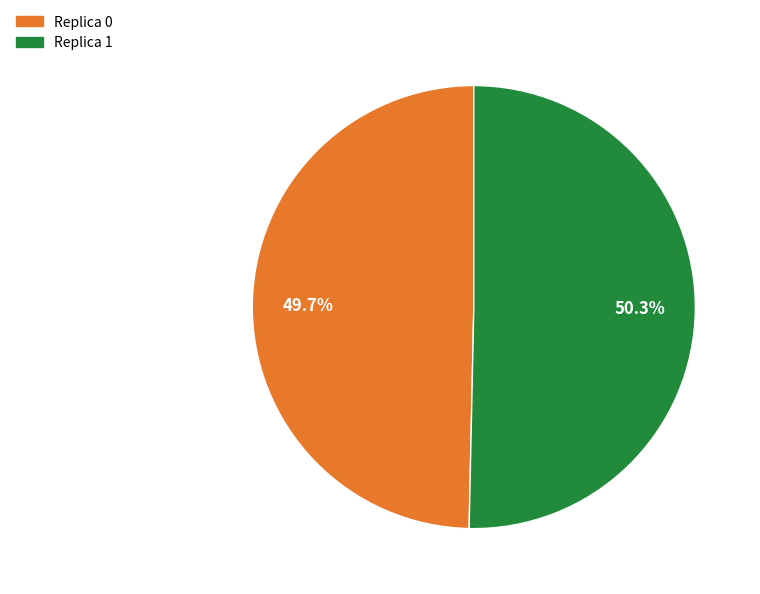

Is there a majority slice in this chart?

Yes